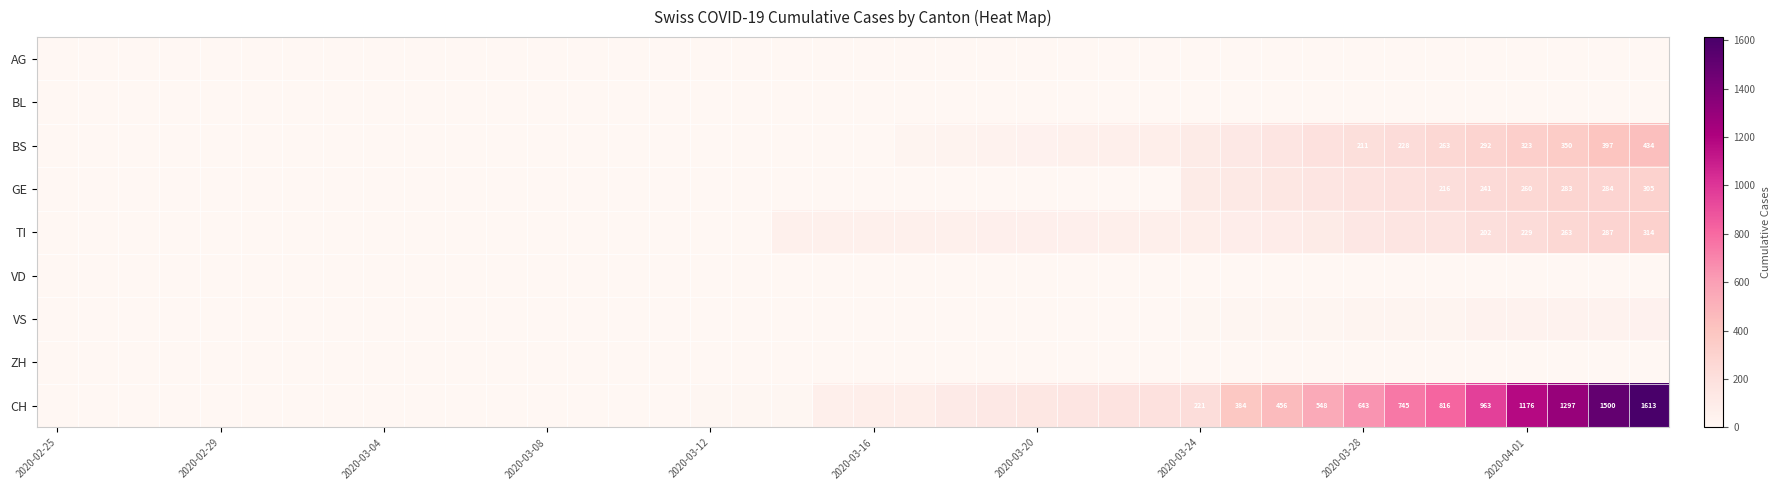

At how many categories does at least one series exceed 746?

6